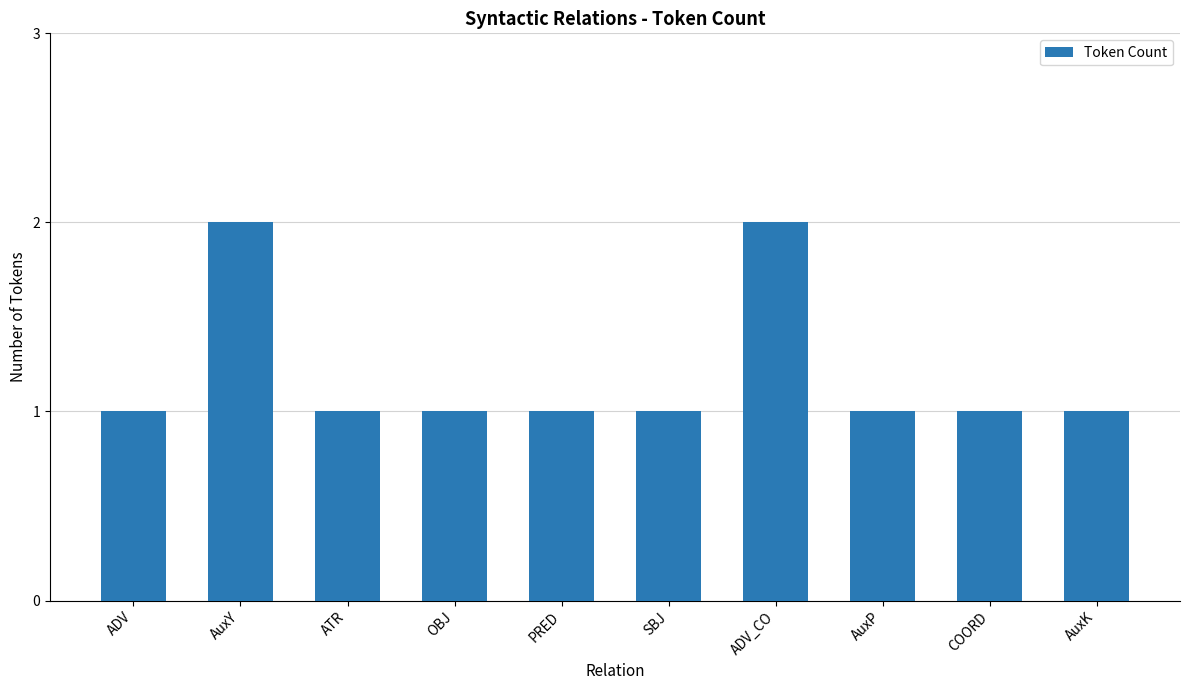

What is the sum of the values at OBJ and SBJ?

2